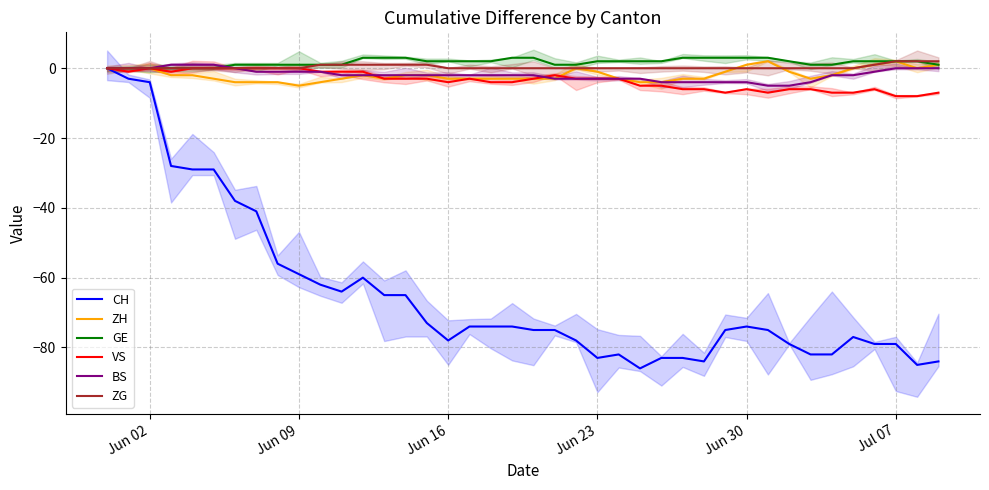

True or false: ZG has more than 2 interior local peaks.

False